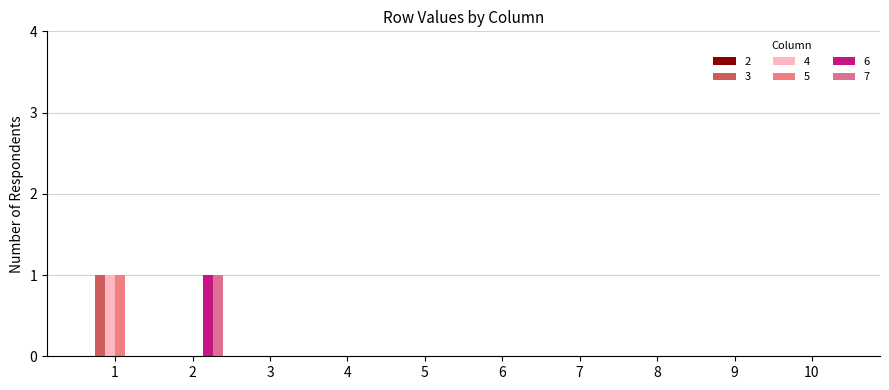

True or false: 7 has a value of 1 at 4.

False